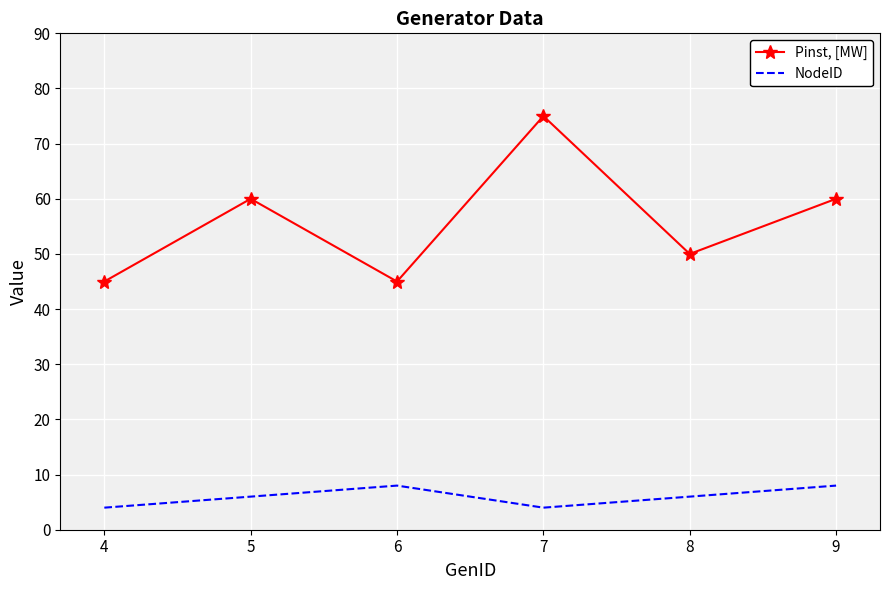

The Pinst, [MW] series shows 75 at 7. True or false?

True